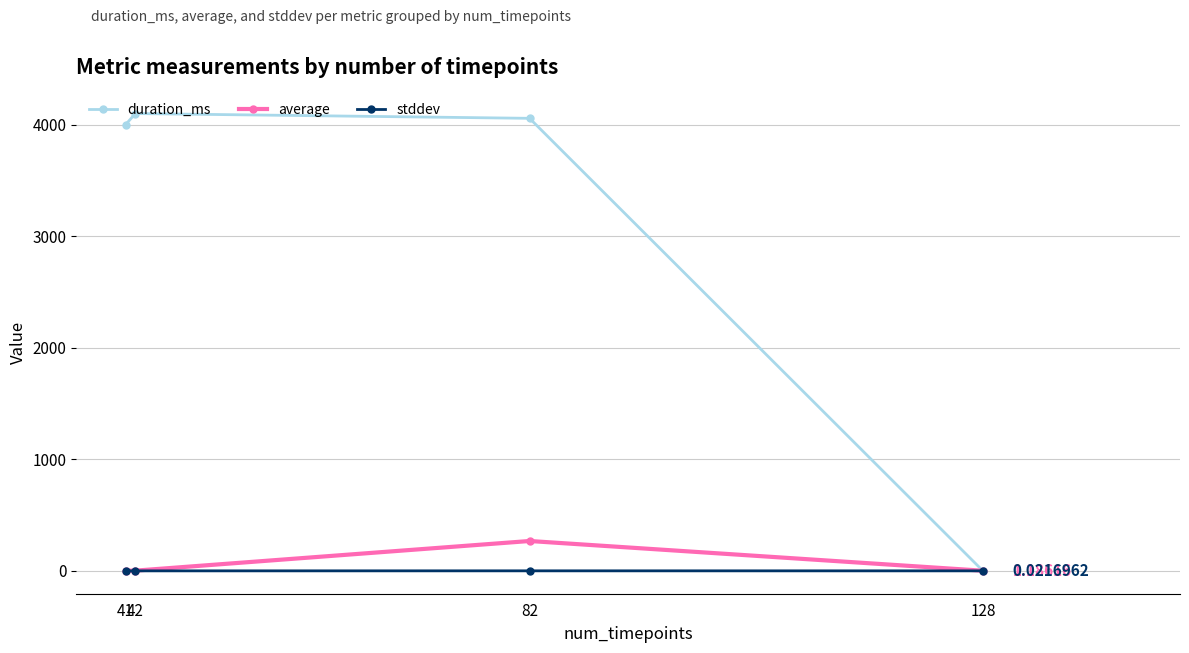

What is the maximum value for average?

267.8